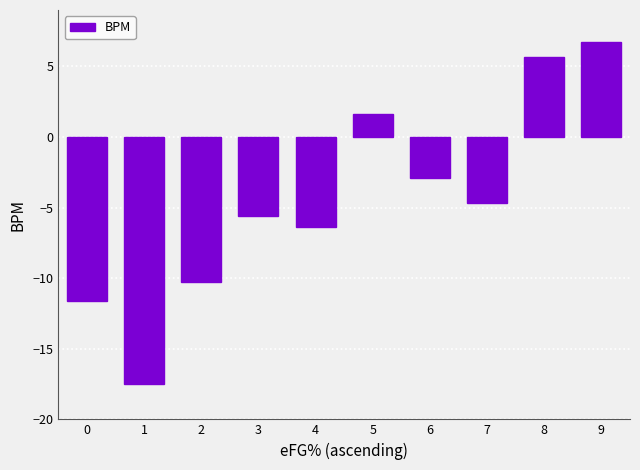

Is it true that the value at 5 is 0.6?

False